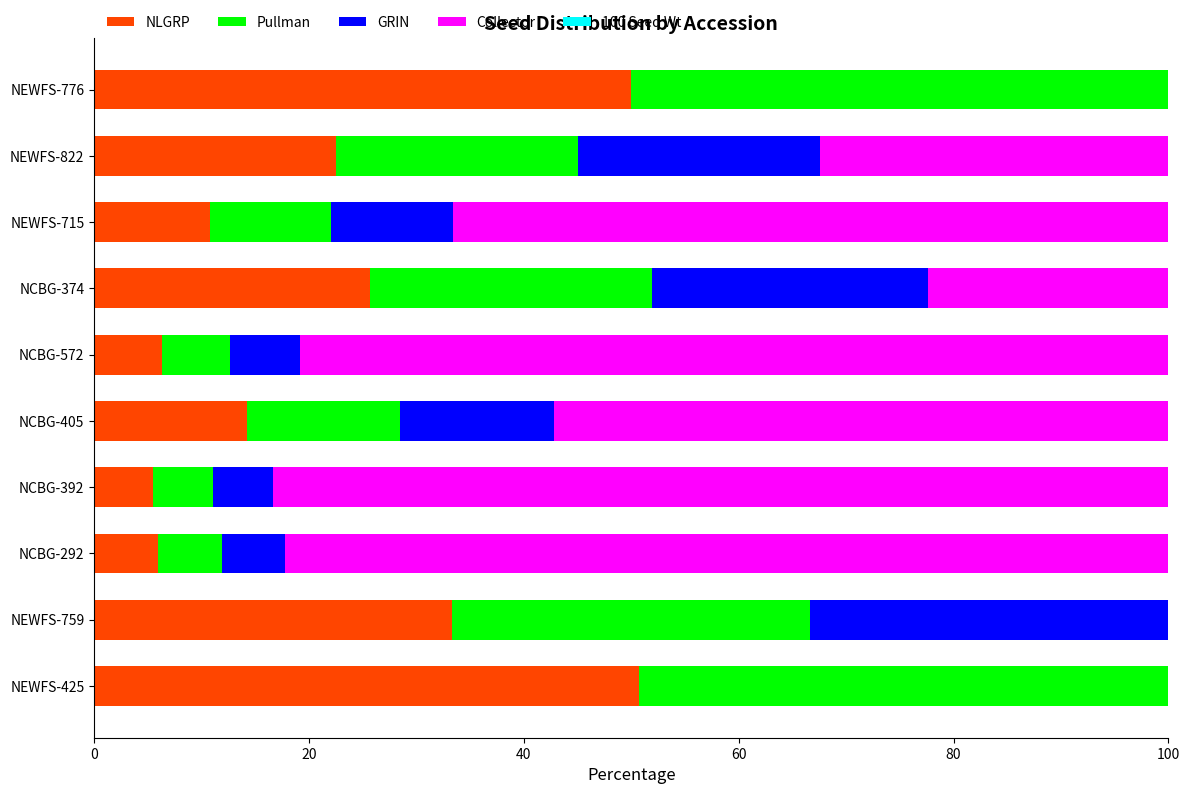

How many categories are shown in the chart?

10